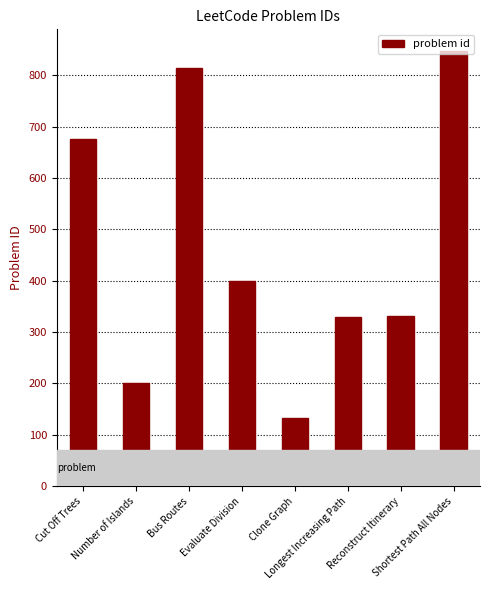

How many values are below 399?

4